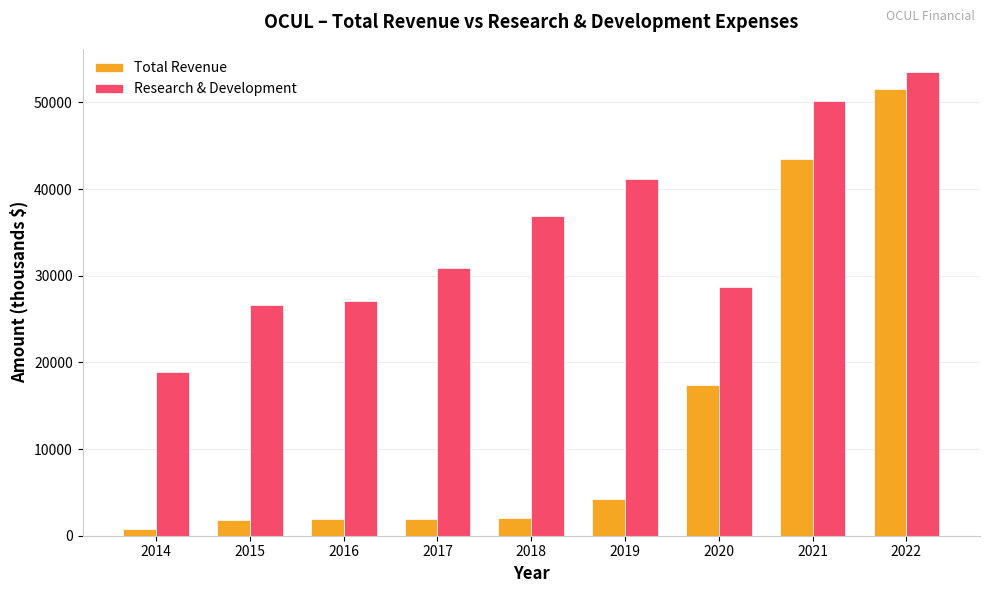

The Research & Development series shows 38131 at 2020. True or false?

False